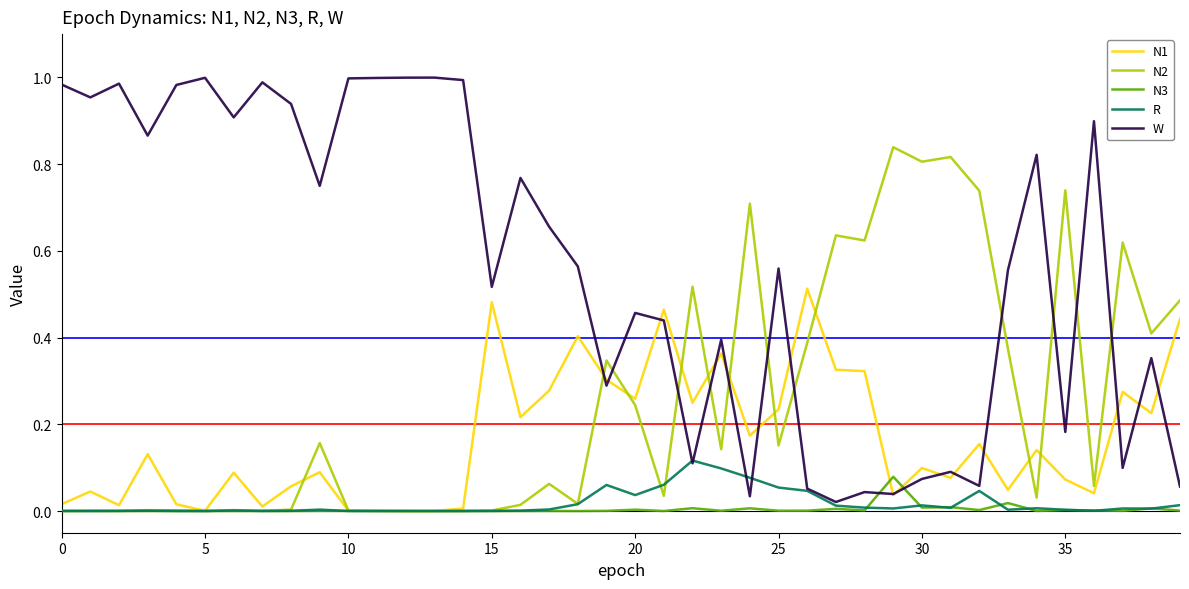

Which series has the largest total across all categories?

W